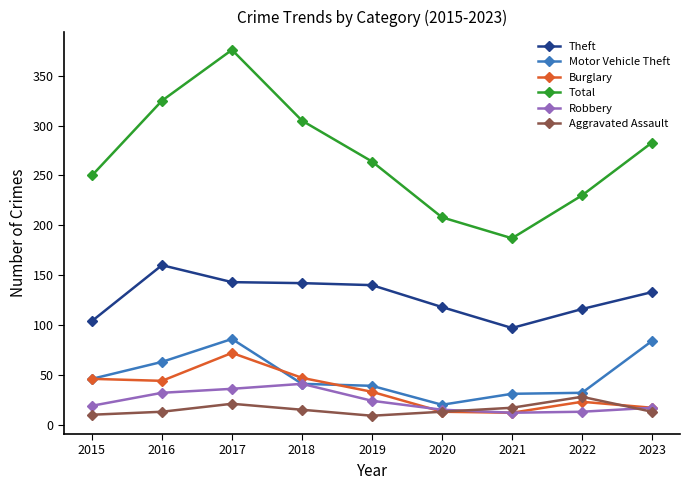

What is the highest value of the Theft series?

160